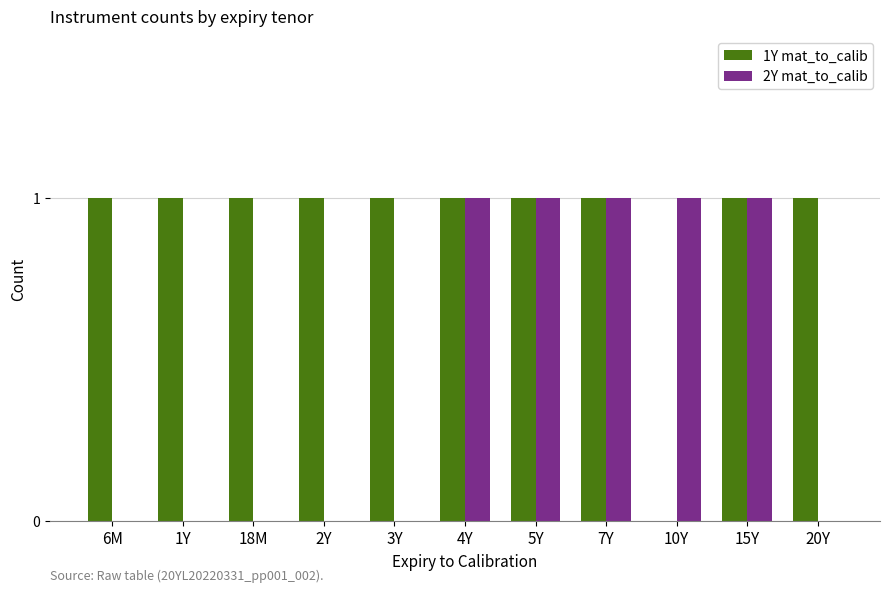

What is the maximum value for 2Y mat_to_calib?

1